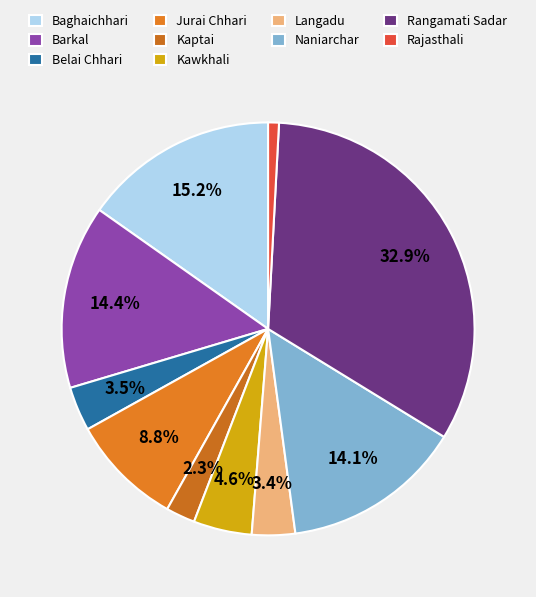

What percentage is NOT represented by Kawkhali?

95.4%